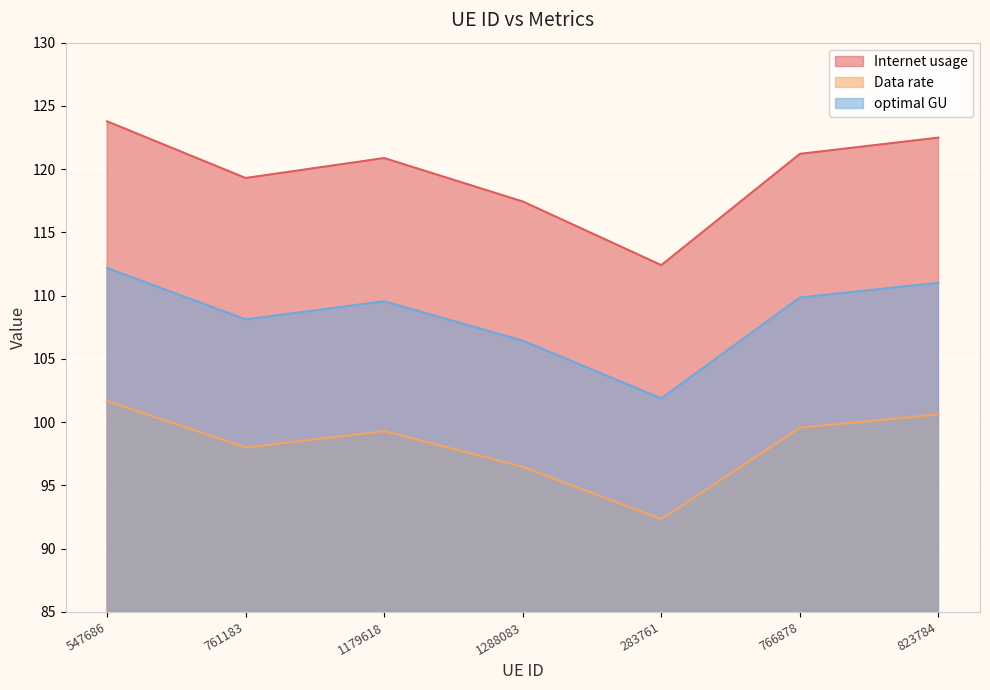

Reading left to right, list all the values displayed in this chart.

Internet usage: 547686=123.8	761183=119.3	1179618=120.9	1288083=117.4	283761=112.4	766878=121.2	823784=122.5
Data rate: 547686=101.7	761183=98.0	1179618=99.3	1288083=96.5	283761=92.3	766878=99.6	823784=100.6
optimal GU: 547686=112.2	761183=108.1	1179618=109.6	1288083=106.4	283761=101.9	766878=109.9	823784=111.0